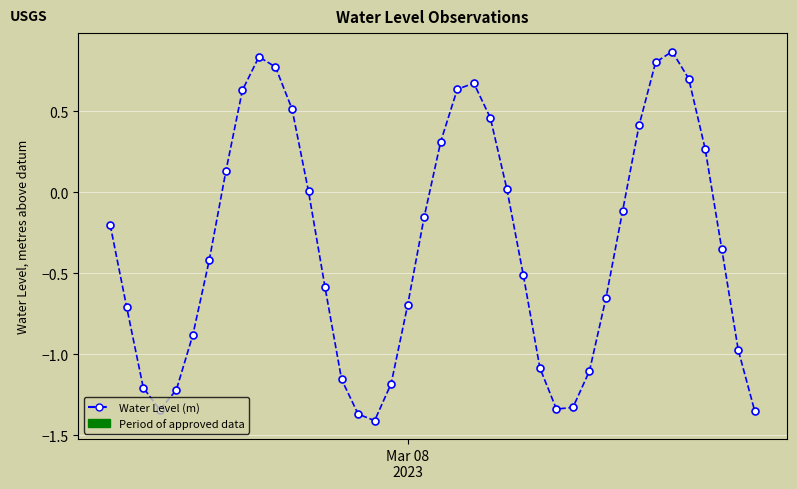

What is the value of the 26th point from the left?

-0.5